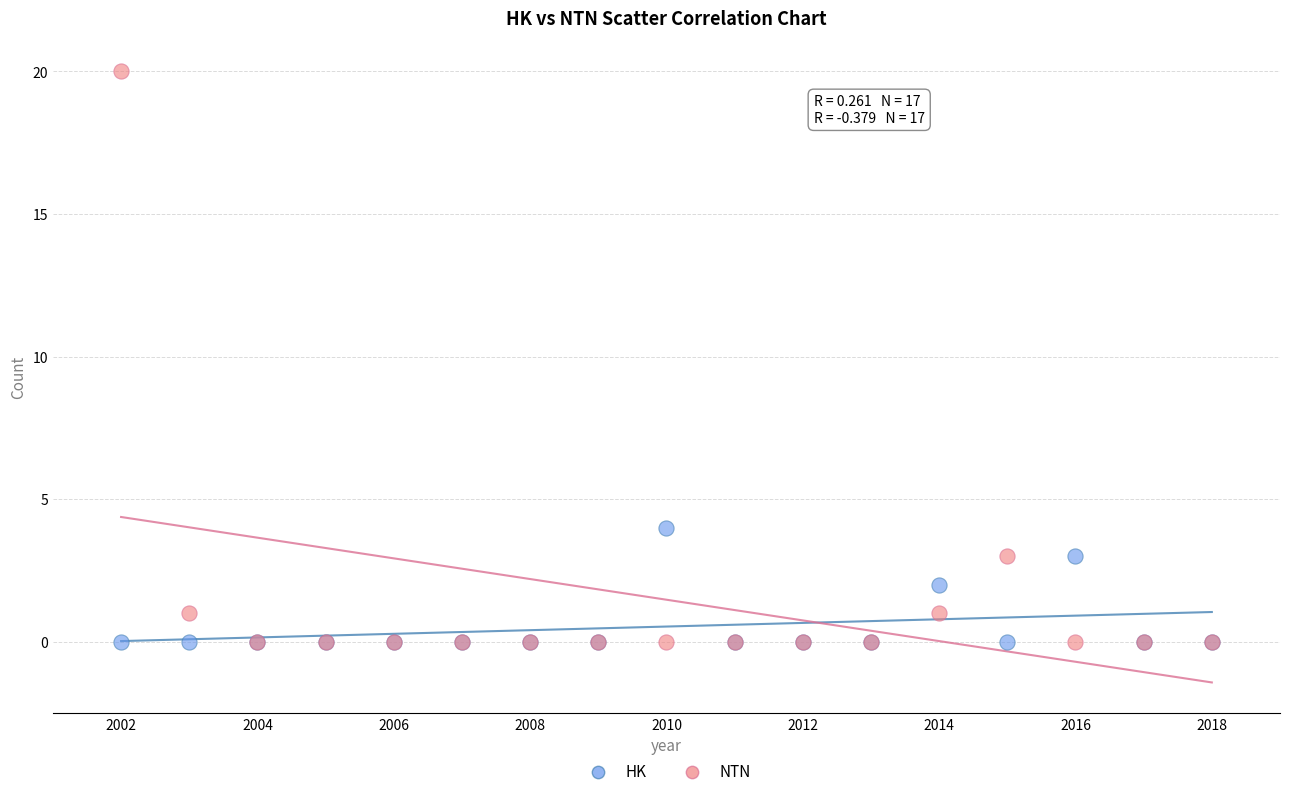

What are all the series names shown in the legend?

HK, NTN